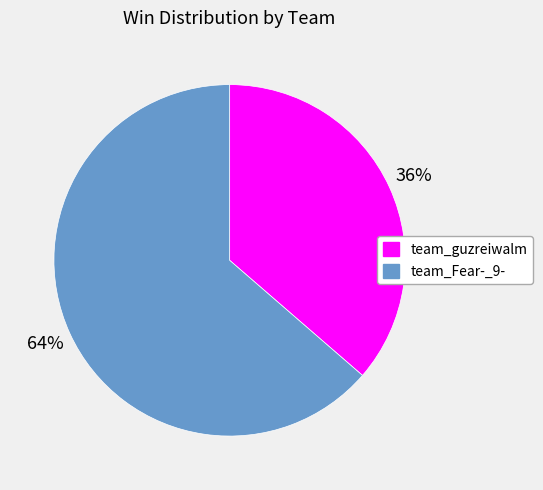

Rank the categories by value from highest to lowest.

team_Fear-_9-, team_guzreiwalm